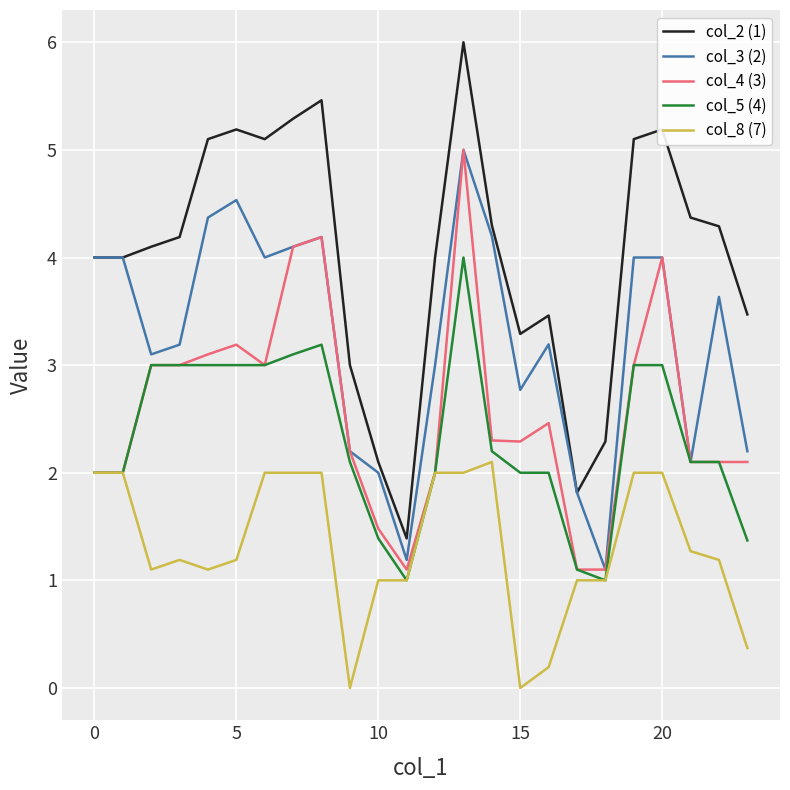

True or false: col_4 (3) and col_2 (1) intersect in this chart.

False